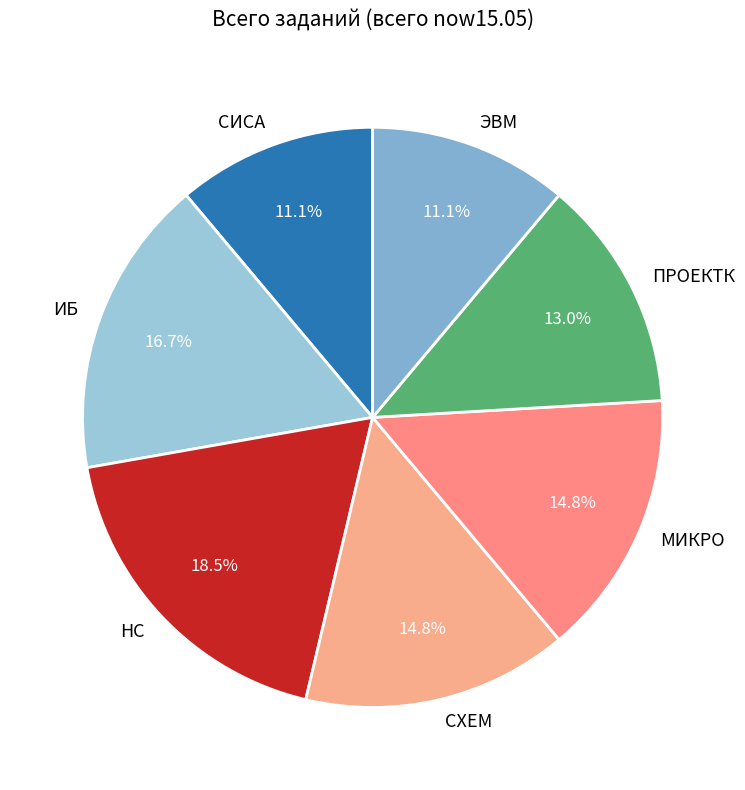

What is the ratio of the value at СИСА to the value at НС?

0.6